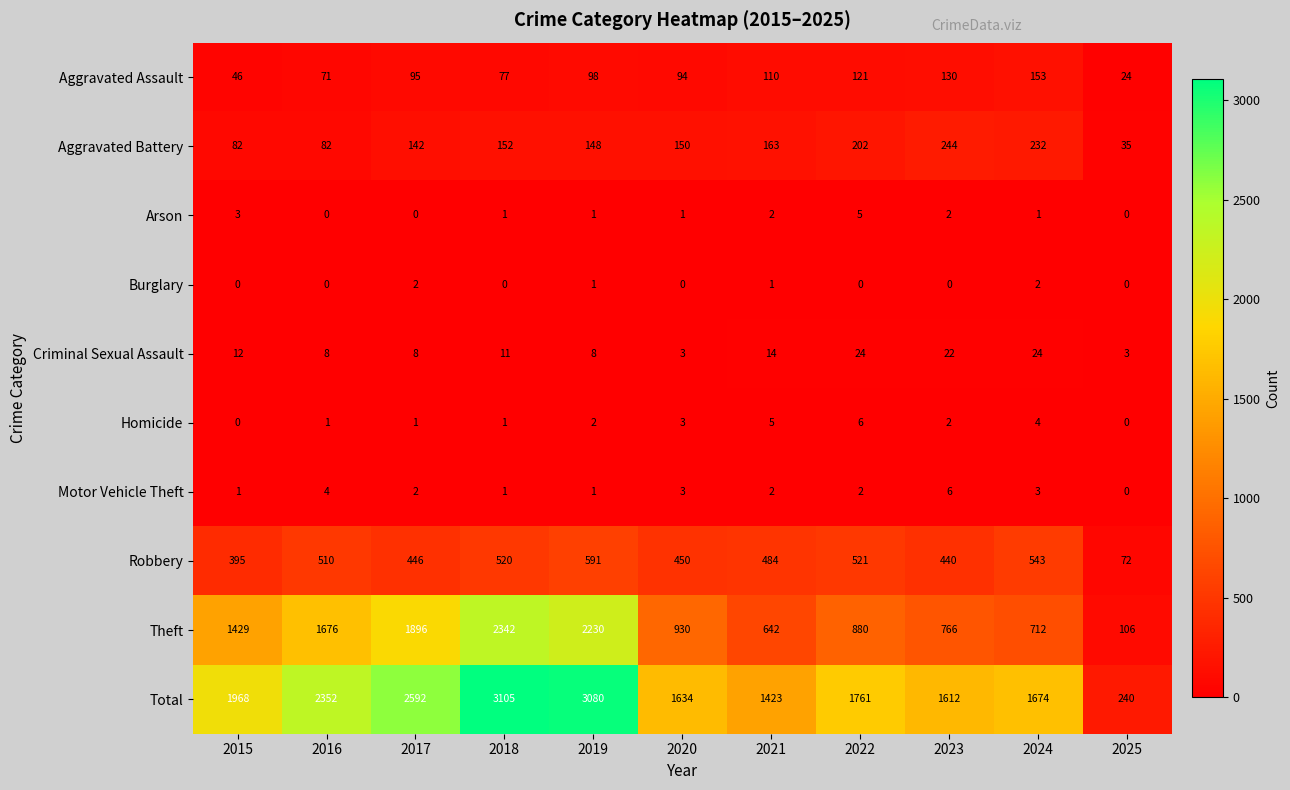

How many categories are shown in the chart?

11